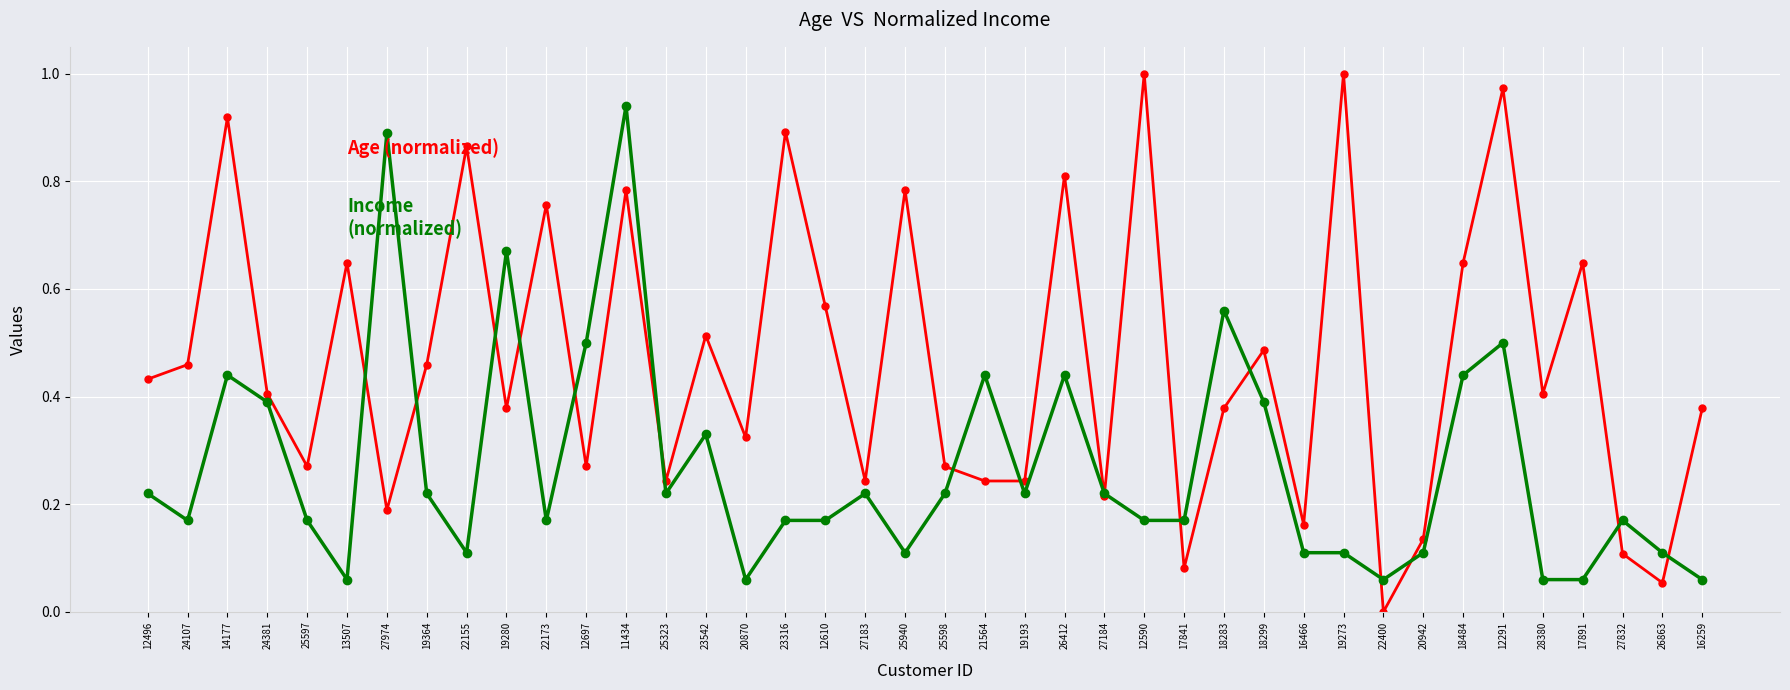

What is the label of the 27th point from the right?

25323